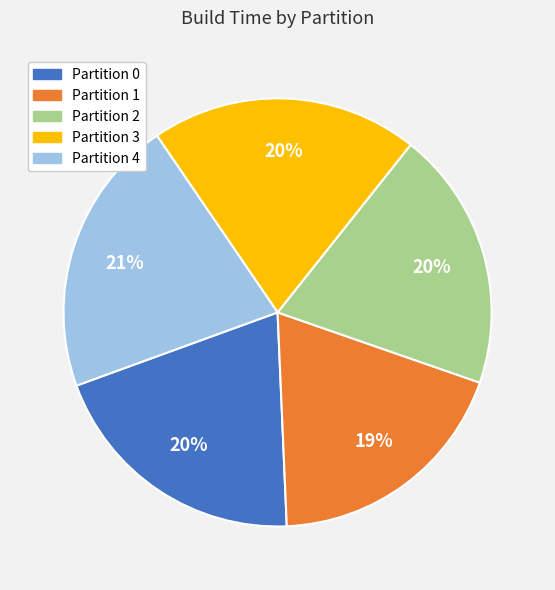

Which category has the smallest portion of the pie?

Partition 1